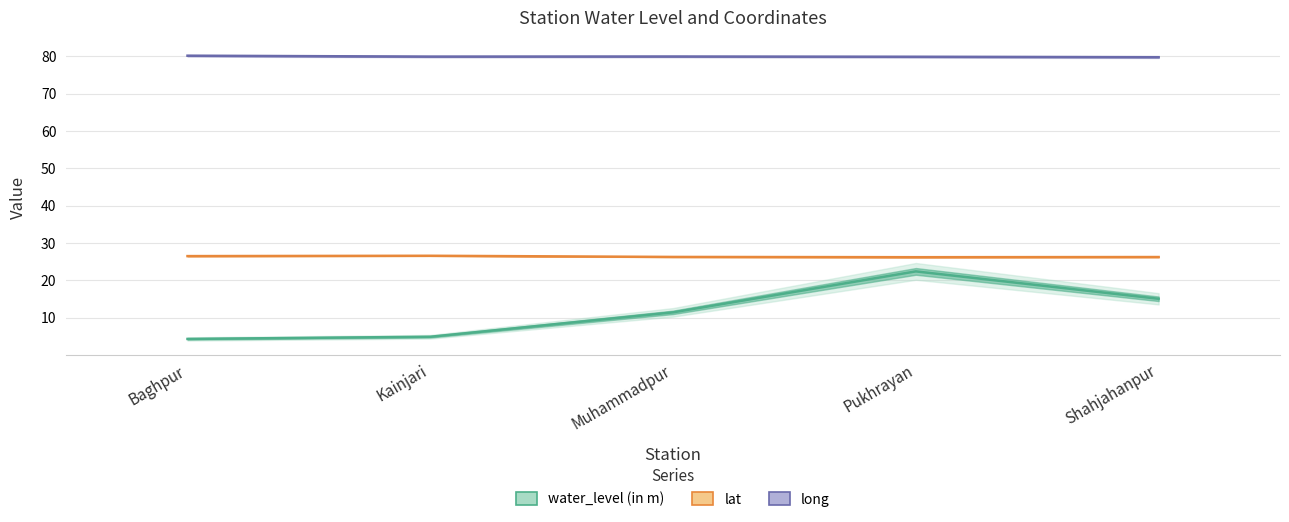

What position from the right is Baghpur?

5